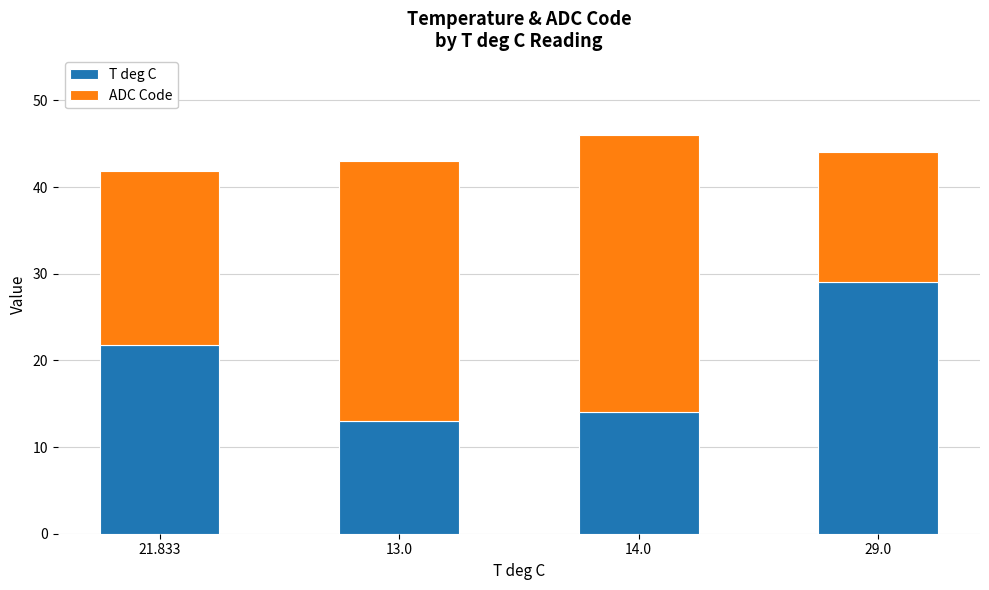

Which category has the highest value in the T deg C series?

29.0